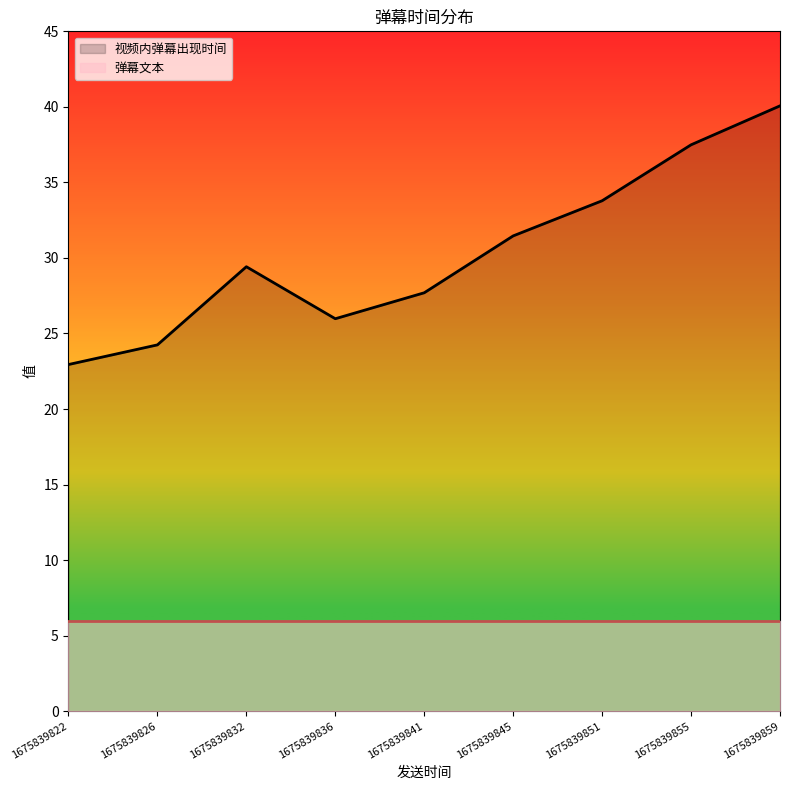

Where is the first local maximum for 视频内弹幕出现时间?

1675839832